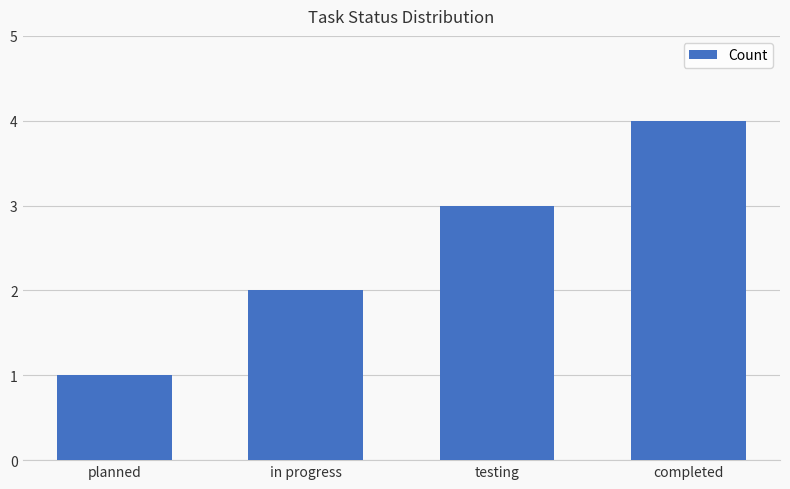

Between in progress and completed, which is larger?

completed